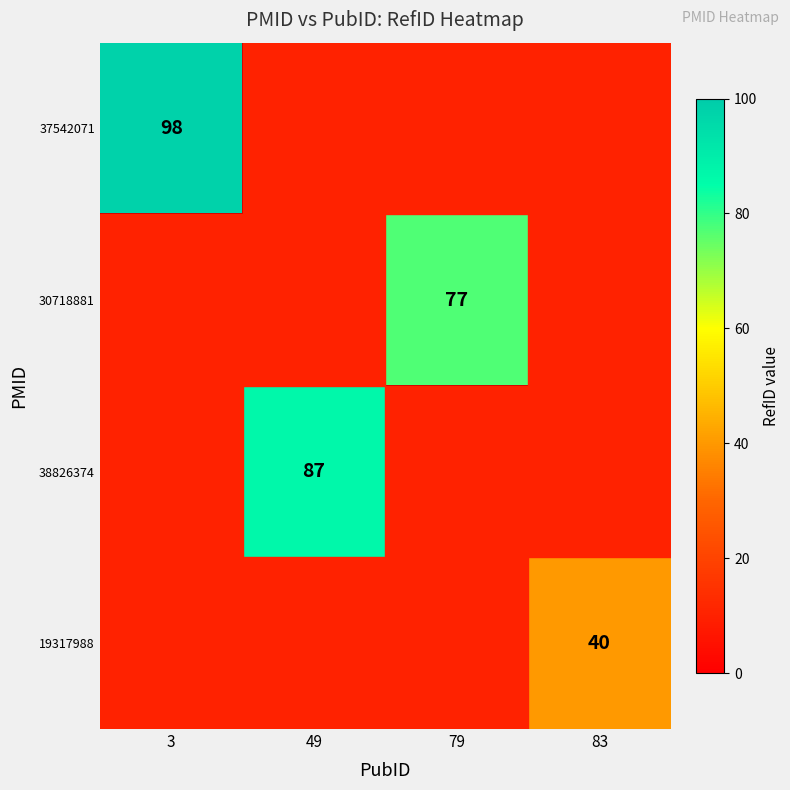

Which category has the highest value in the 30718881 series?

3